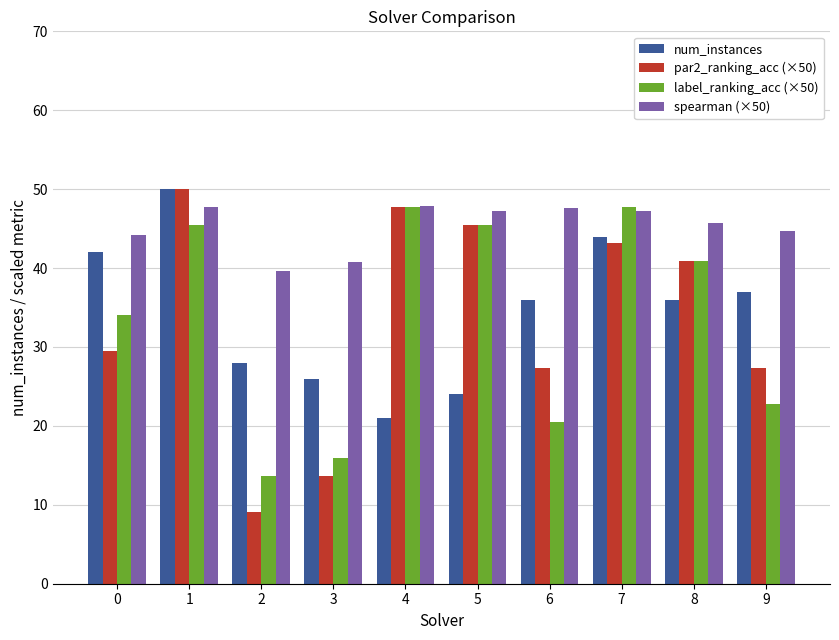

What is the value of the num_instances bar at the 5th from the left?

21.0